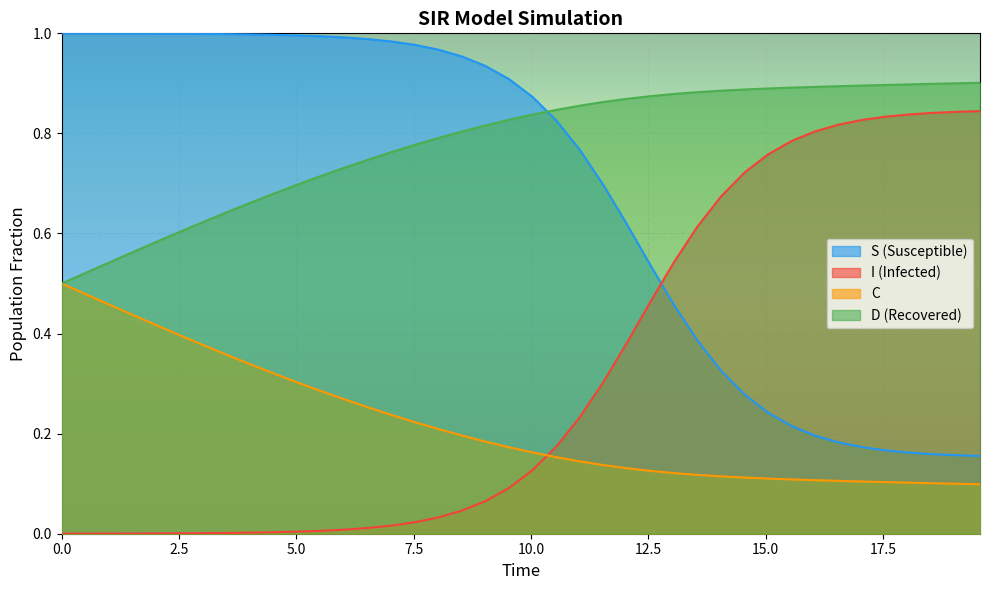

Which series has the largest total across all categories?

D (Recovered)